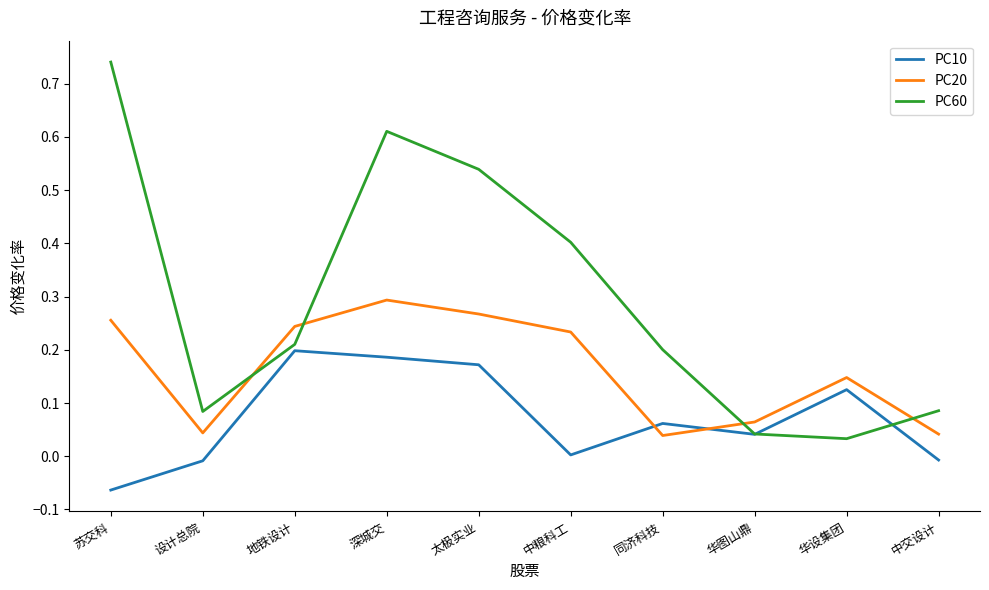

Which series ends up on top after the final intersection of PC20 and PC60?

PC60